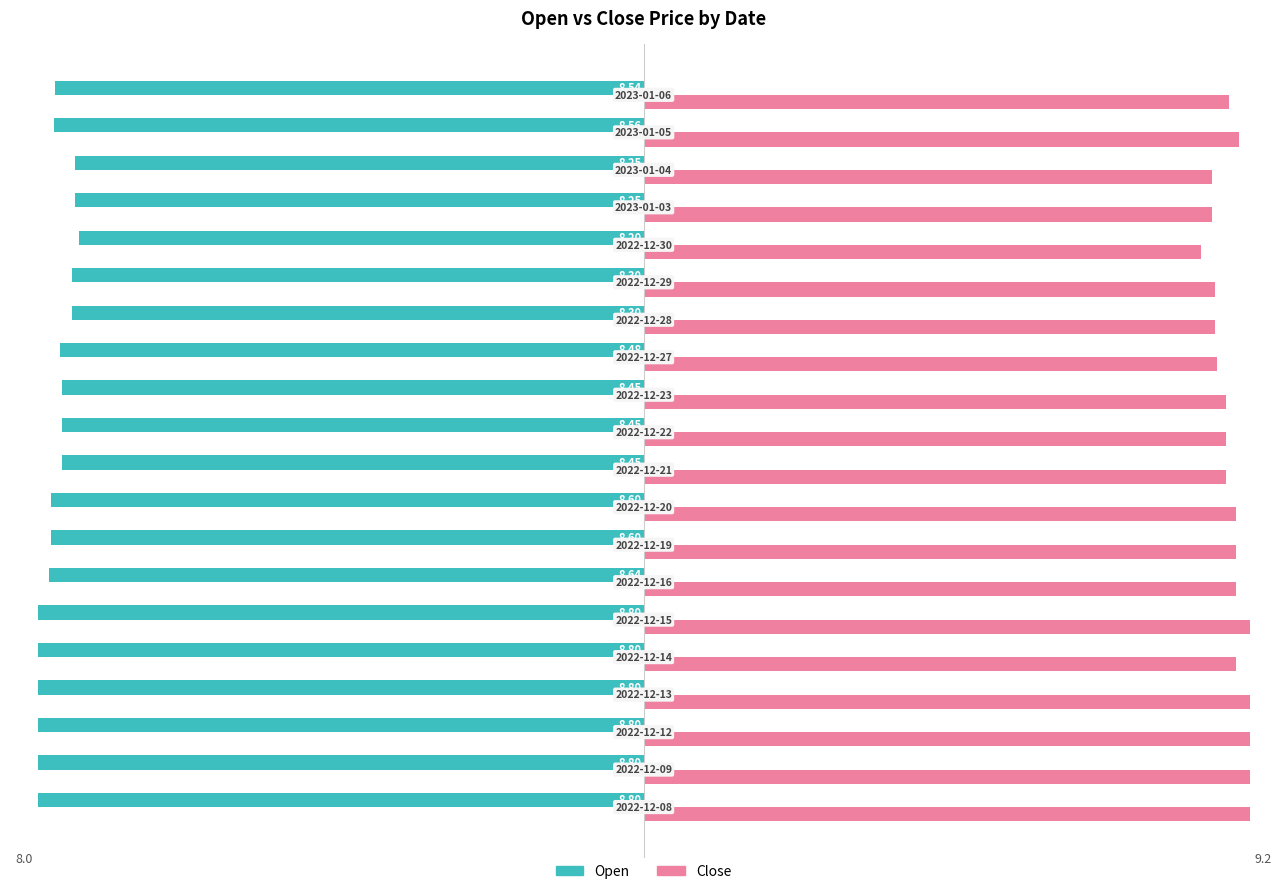

How many categories are shown in the chart?

20